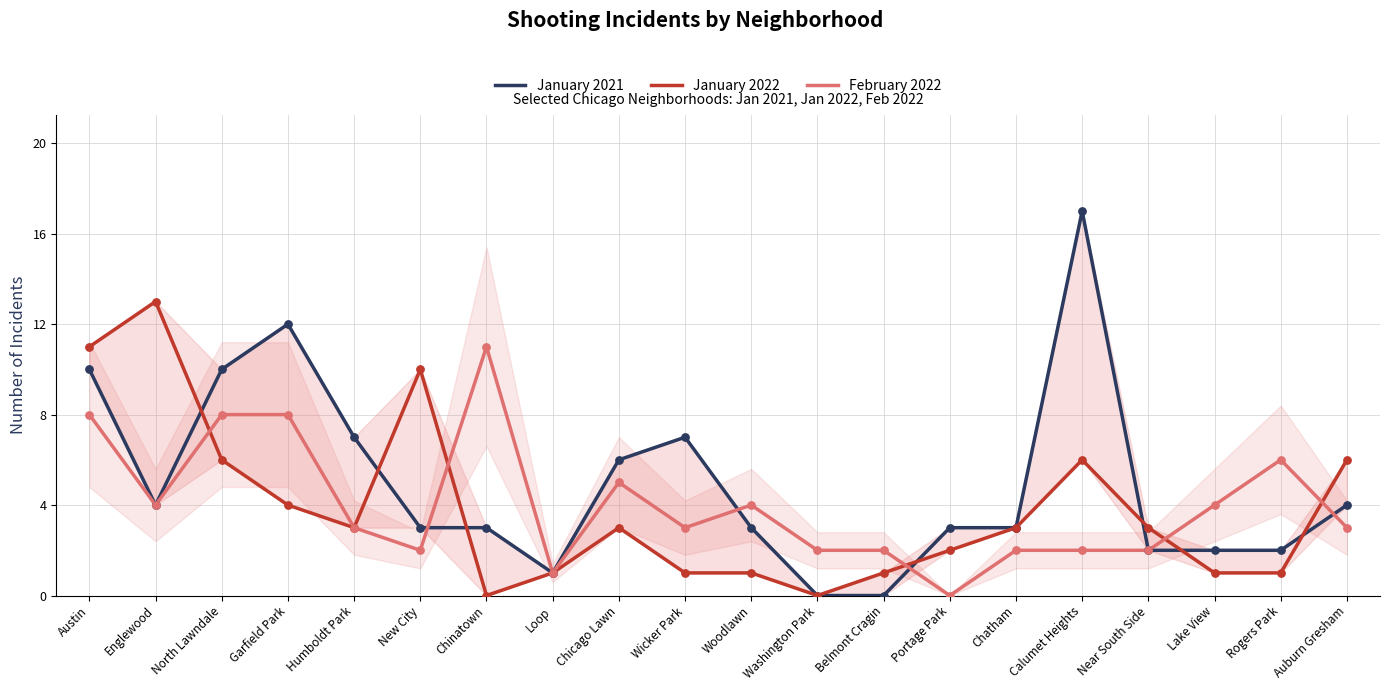

At which category is the sum across all series the highest?

Austin